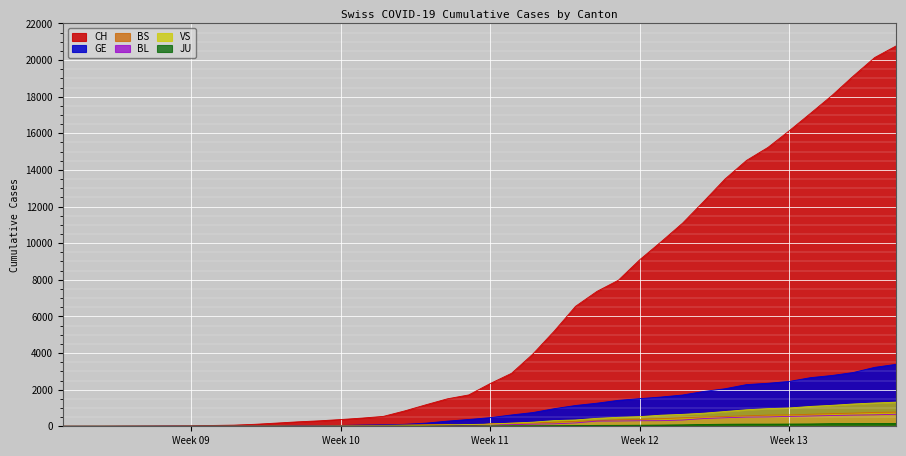

The value of CH at Week 13 is 16141. True or false?

True